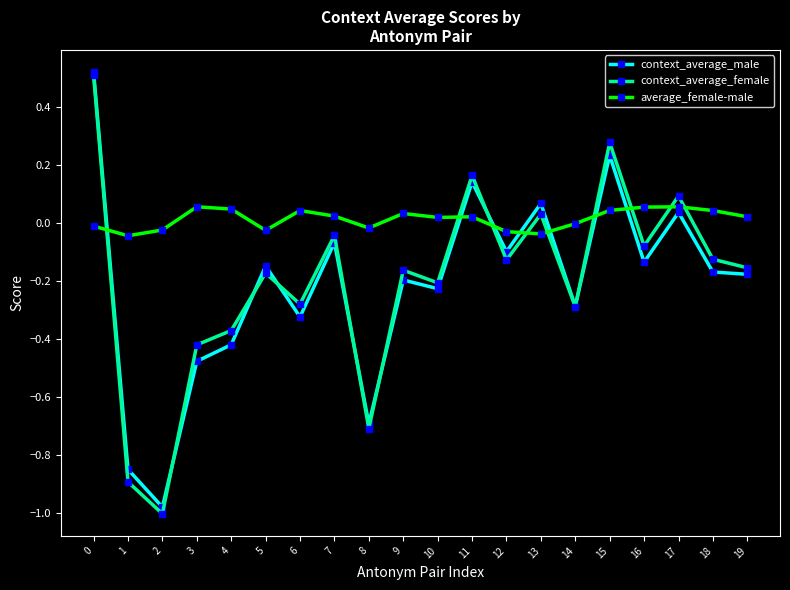

Is it true that context_average_female equals -0.2 at 19?

True